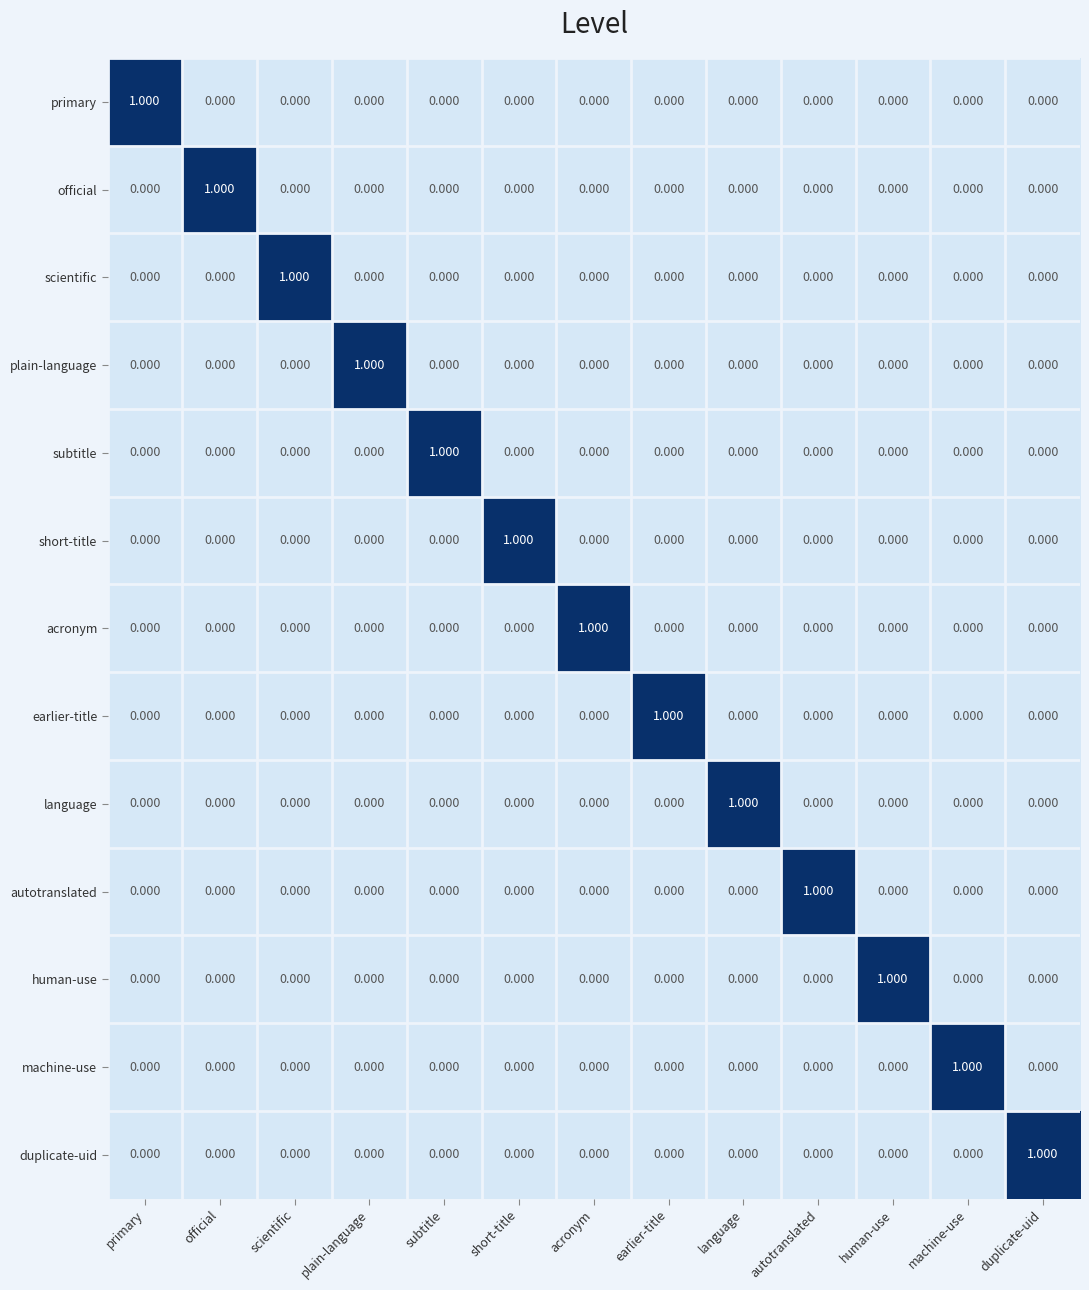

Is the value of autotranslated at autotranslated greater than the value of machine-use at official?

Yes